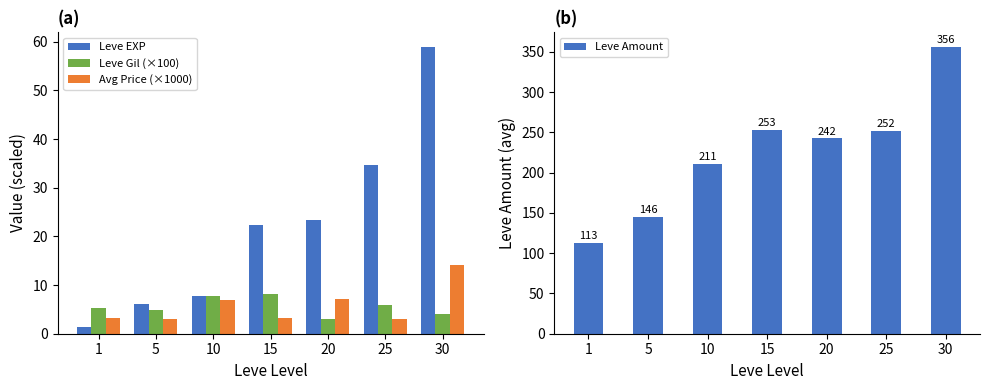

At 15, list the series in order from largest to smallest.

Leve Amount, Leve EXP, Leve Gil (×100), Avg Price (×1000)